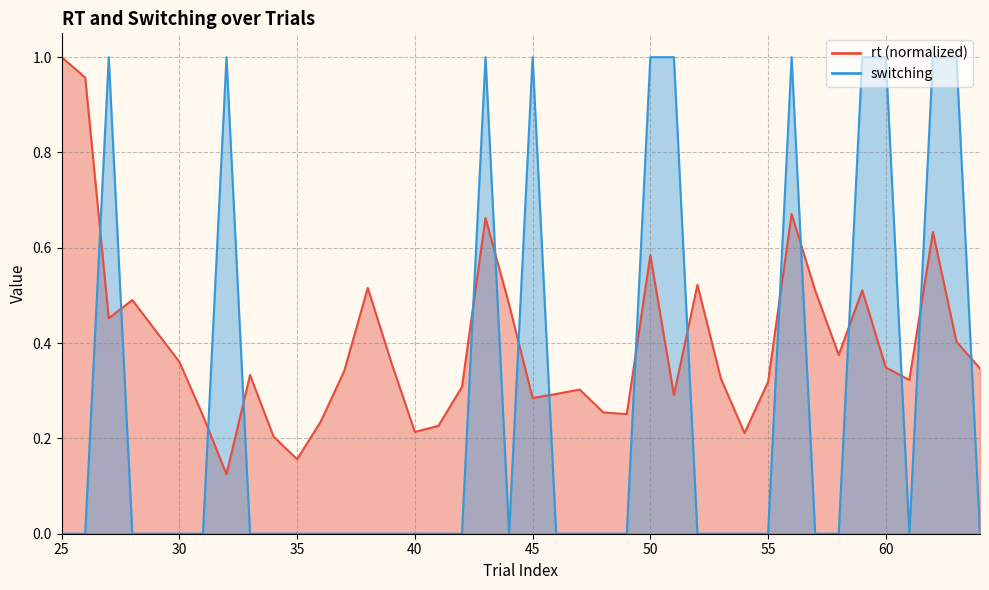

What is the difference between the rt values at 28 and 37?

0.1